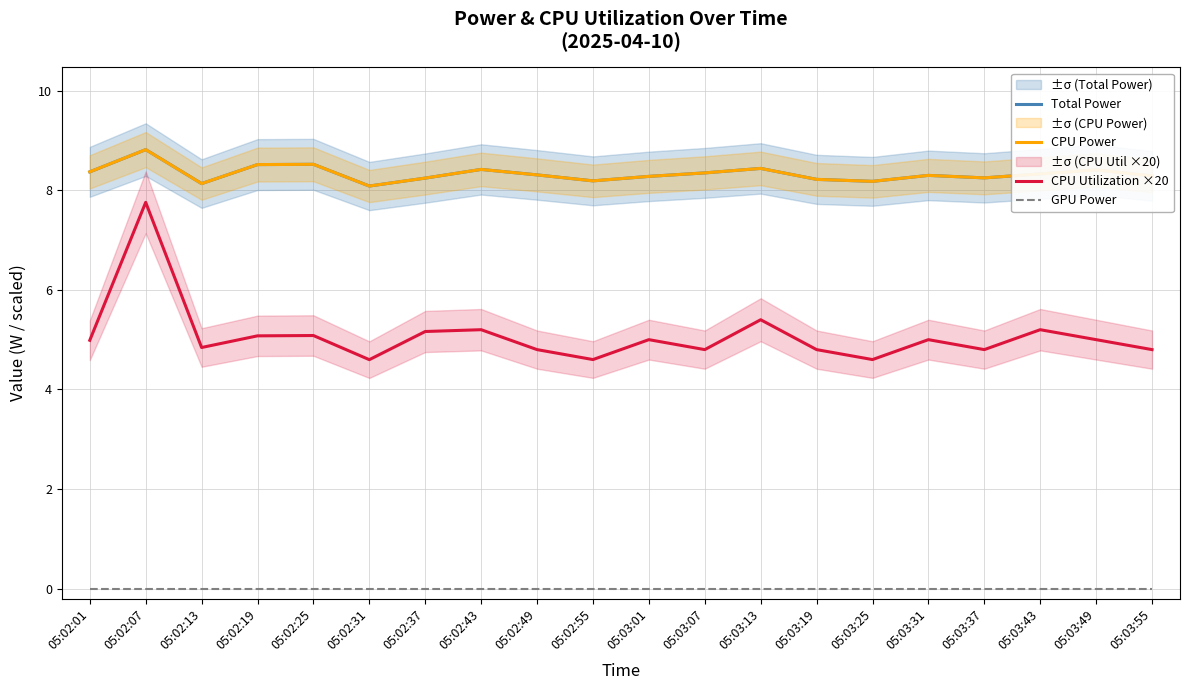

At which category is the sum across all series the highest?

05:02:07